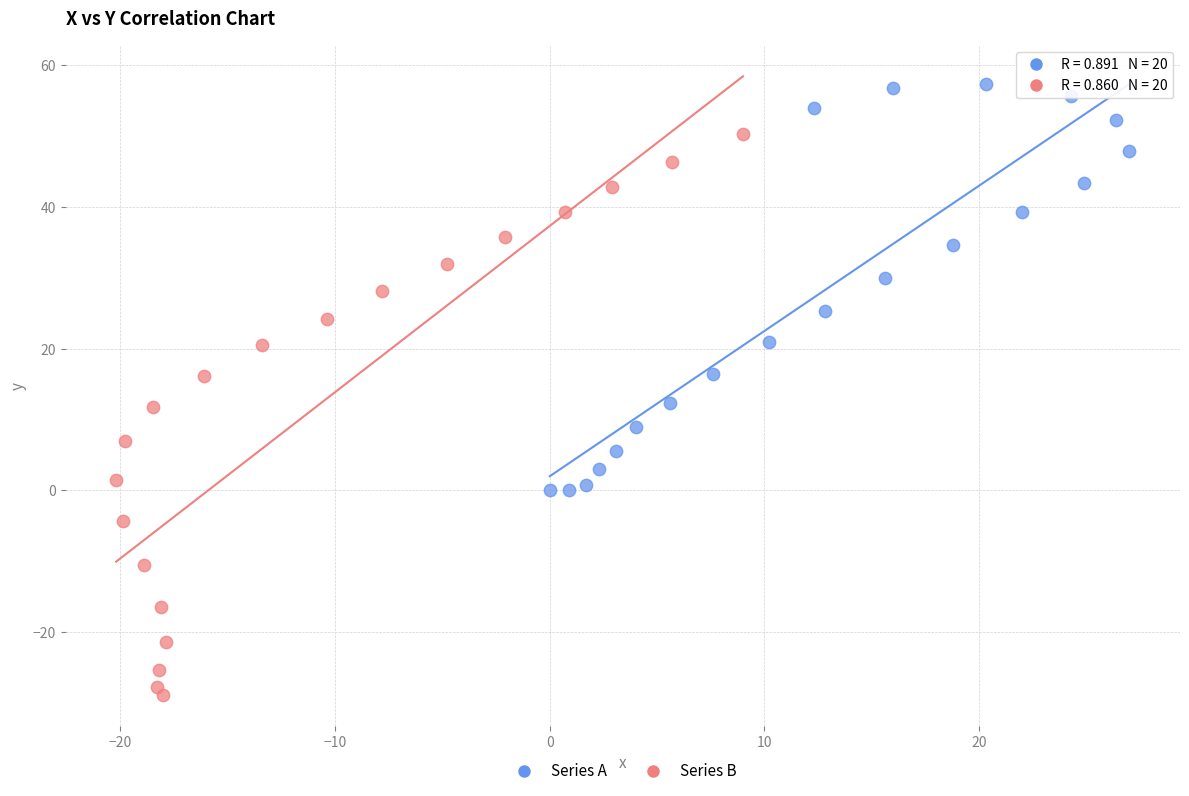

Which series has the largest Y range (max minus min)?

Series B